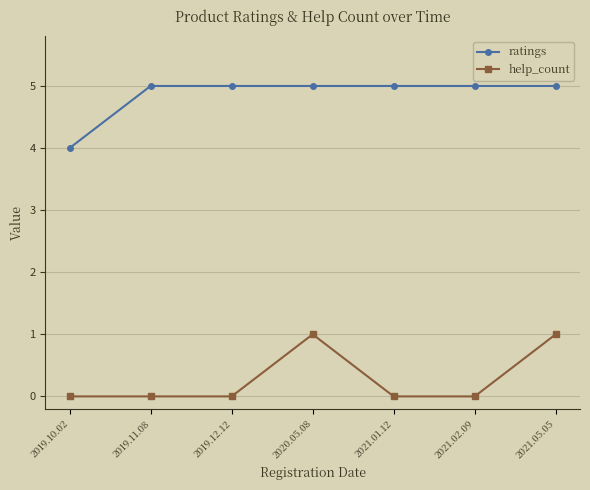

True or false: help_count has more than 2 interior local peaks.

False